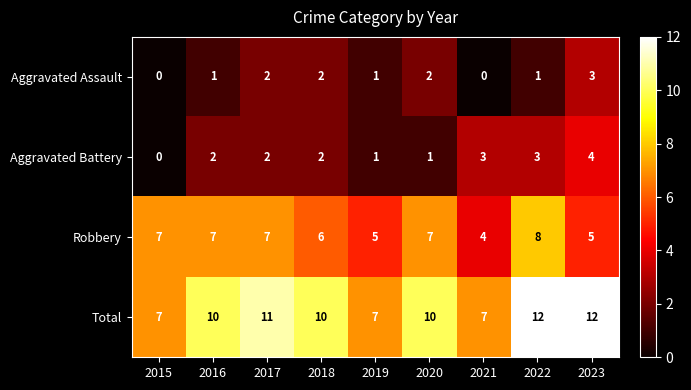

Between 2018 and 2021, which series saw the biggest shift?

Total